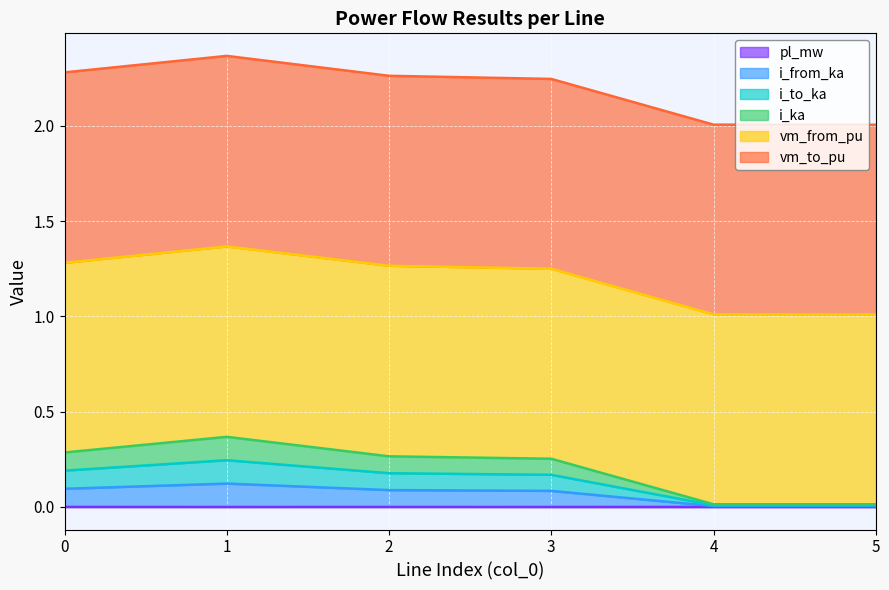

How many data points does each series have?

6